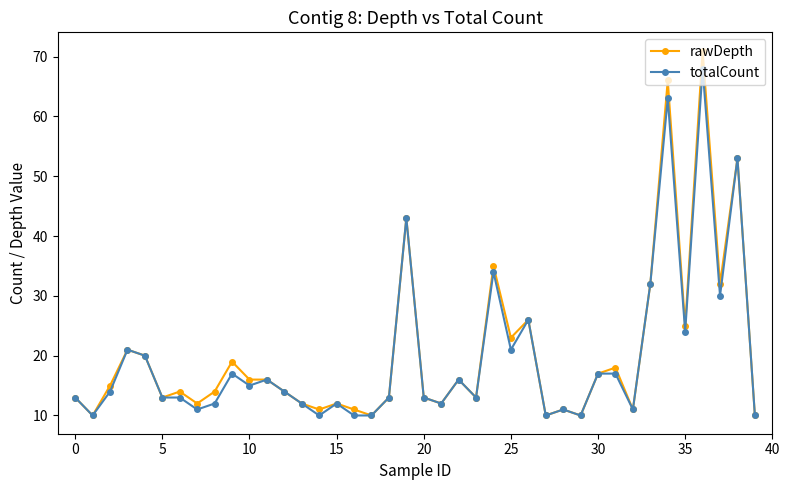

Rank the series by their maximum value, from lowest to highest.

totalCount, rawDepth